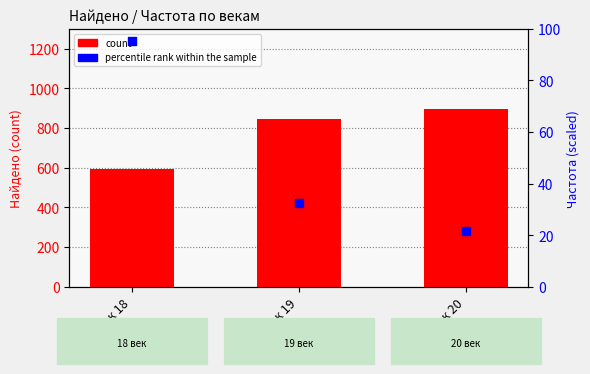

Which series contains the lowest Y value?

percentile rank within the sample